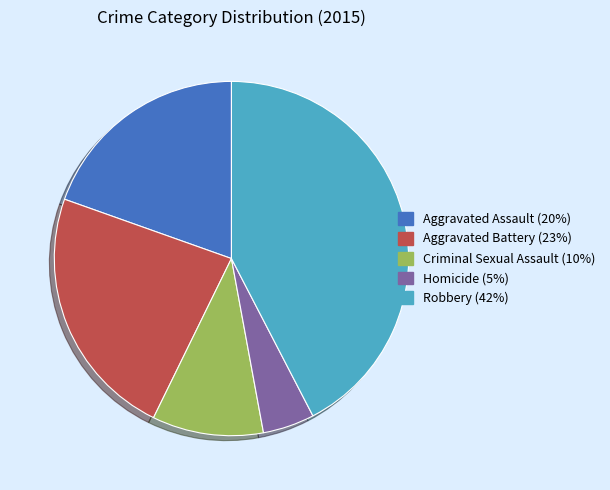

Rank the categories by value from lowest to highest.

Homicide, Criminal Sexual Assault, Aggravated Assault, Aggravated Battery, Robbery